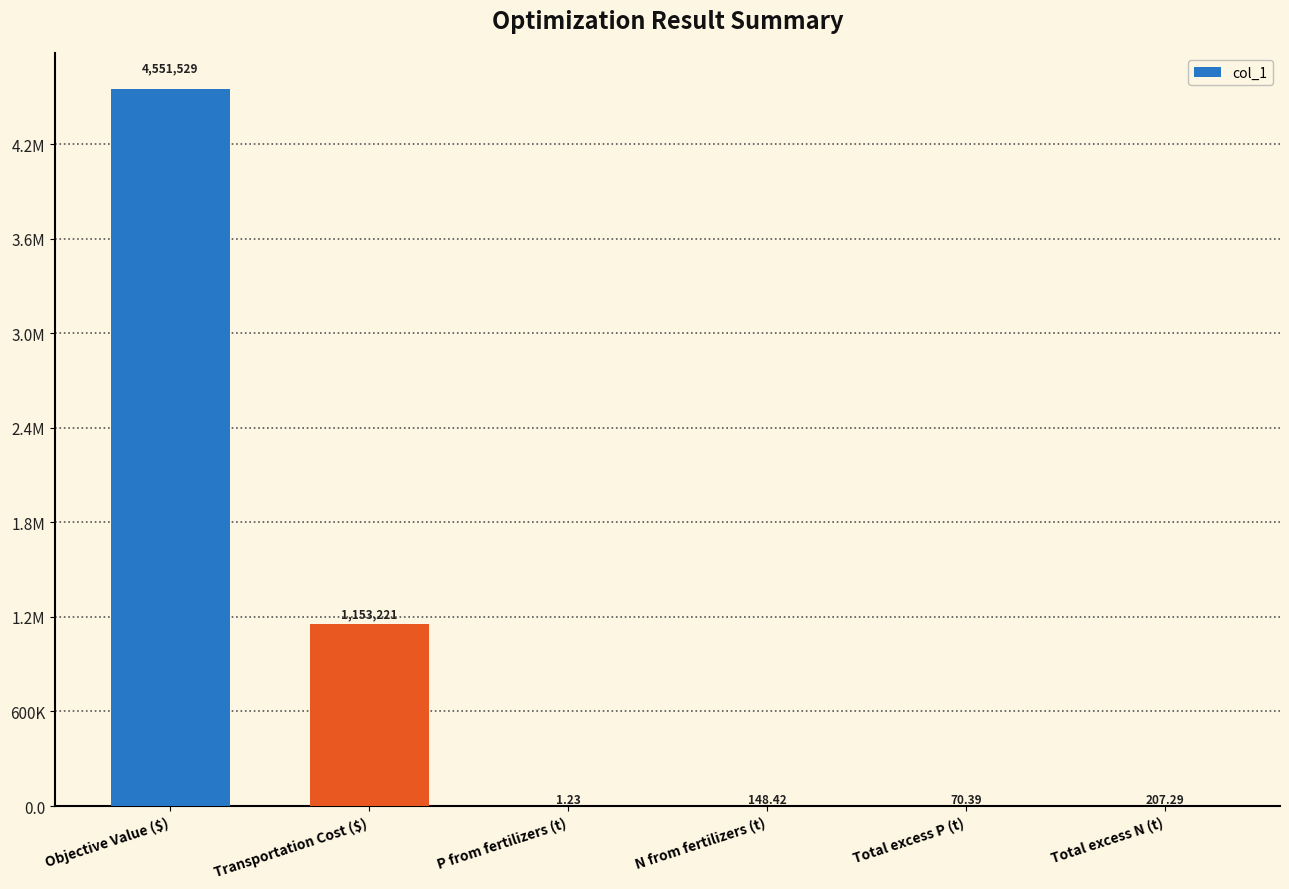

List the labels in order of value, largest first.

Objective Value ($), Transportation Cost ($), Total excess N (t), N from fertilizers (t), Total excess P (t), P from fertilizers (t)